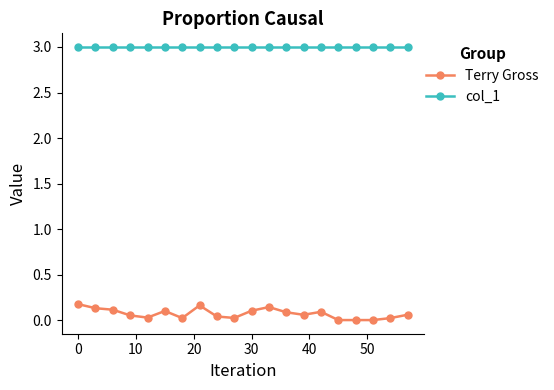

True or false: Terry Gross and col_1 intersect in this chart.

False